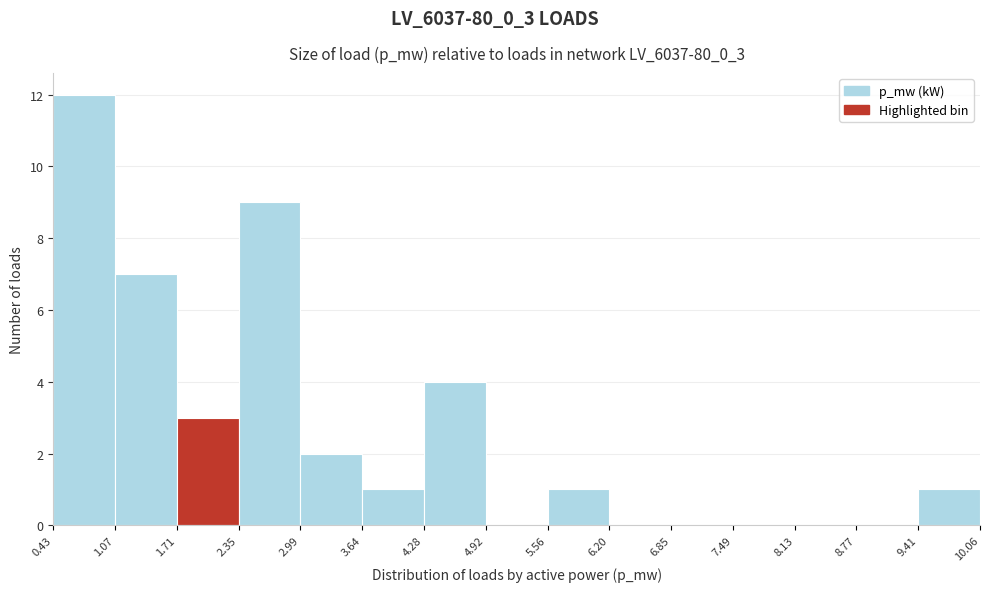

How tall is the bar that spans 1.07 to 1.71 on the x-axis? The values are not printed on the chart, so give them approximately, as read against the axis.

7